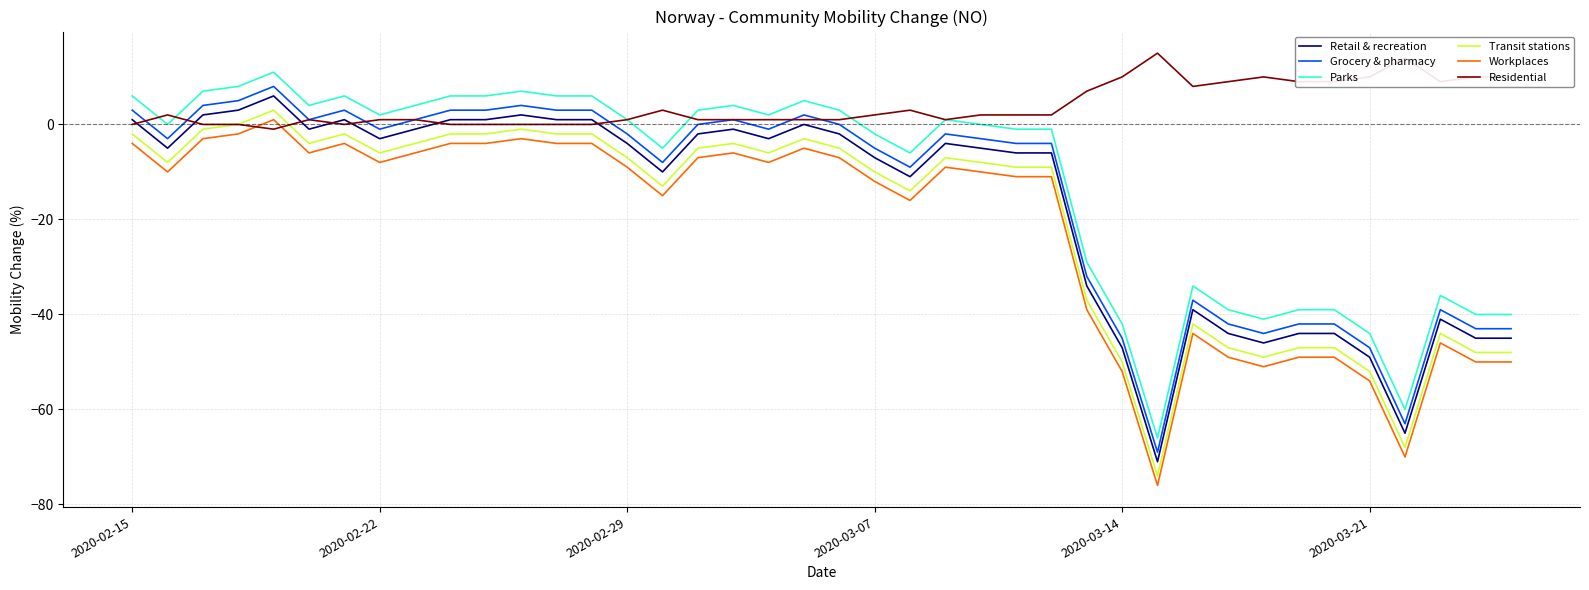

Which series has the largest total across all categories?

Residential